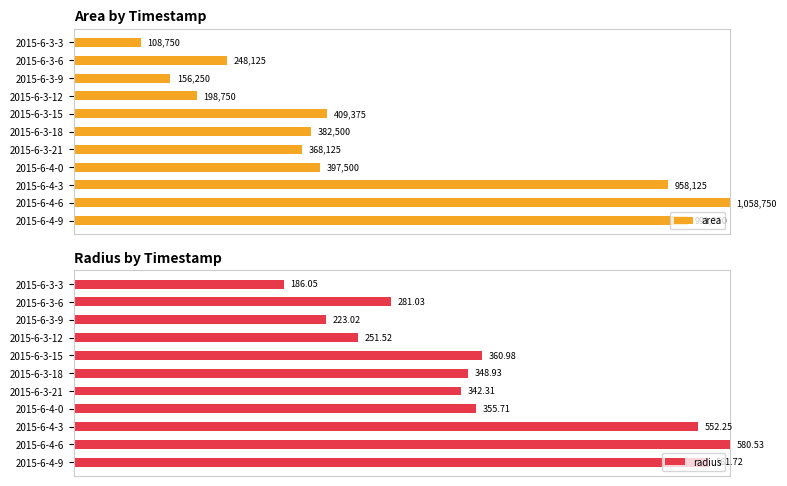

True or false: radius has a value of 1.4 at 2015-6-4-9.

False